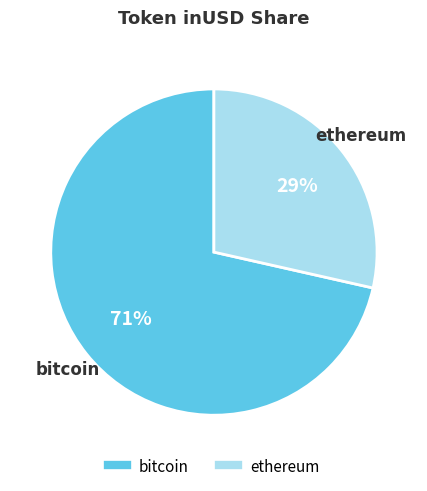

Count the number of slices in the pie.

2